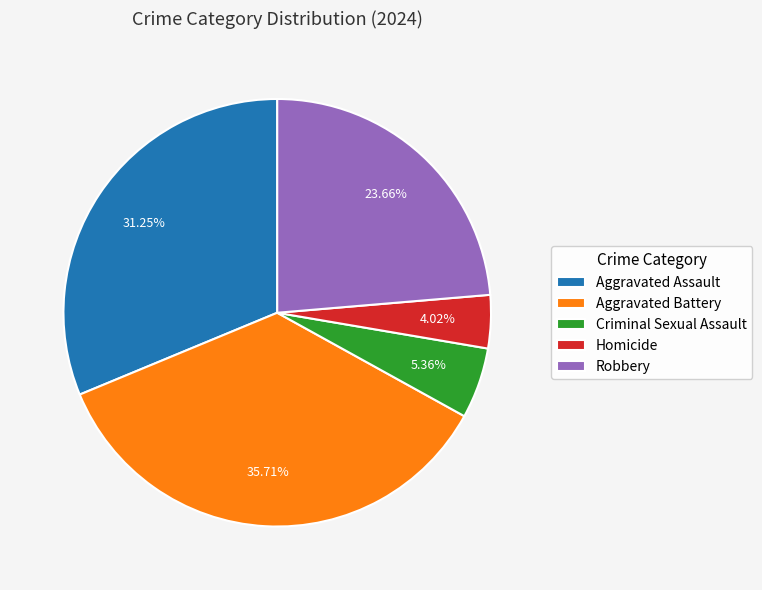

Is it true that Robbery is 16% of the pie?

False